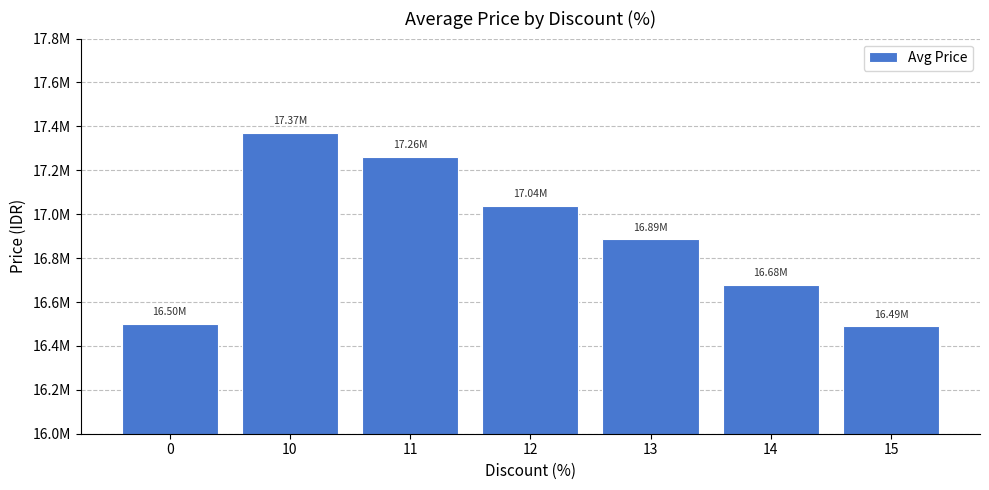

What is the difference between the maximum and second lowest values?

871340.0